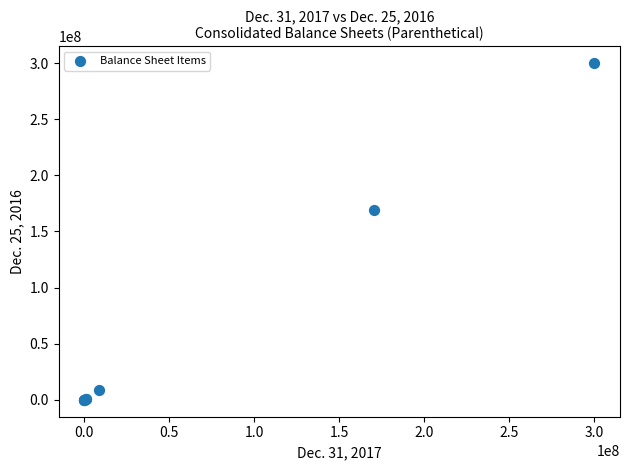

What Y value in the scatter plot is closest to 150000000?

169206879.0